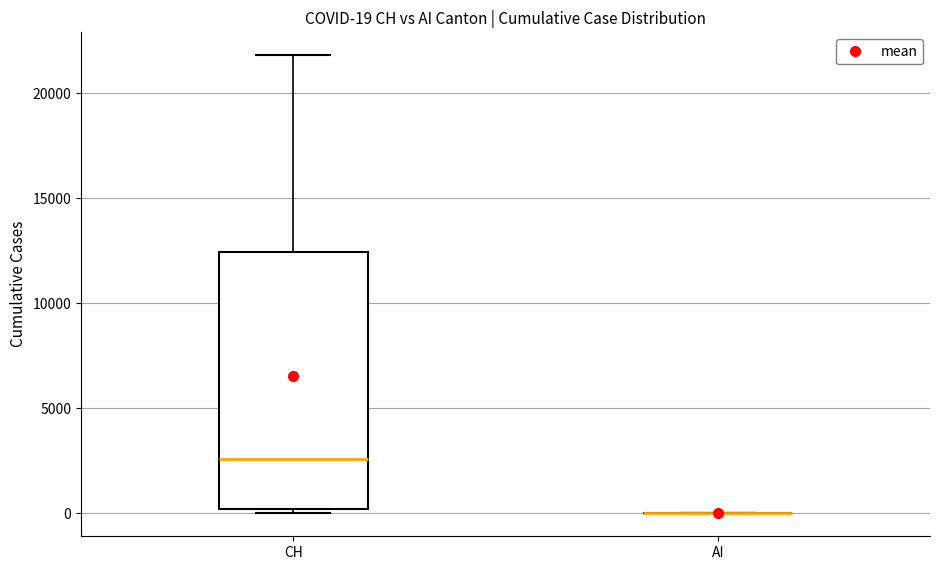

Comparing the boxes themselves (not the whiskers), which one is the tallest?

CH